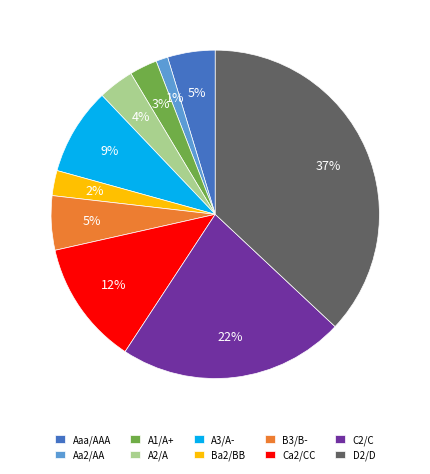

To the nearest percent, what is the difference between the Ba2/BB and D2/D slice percentages?

35%